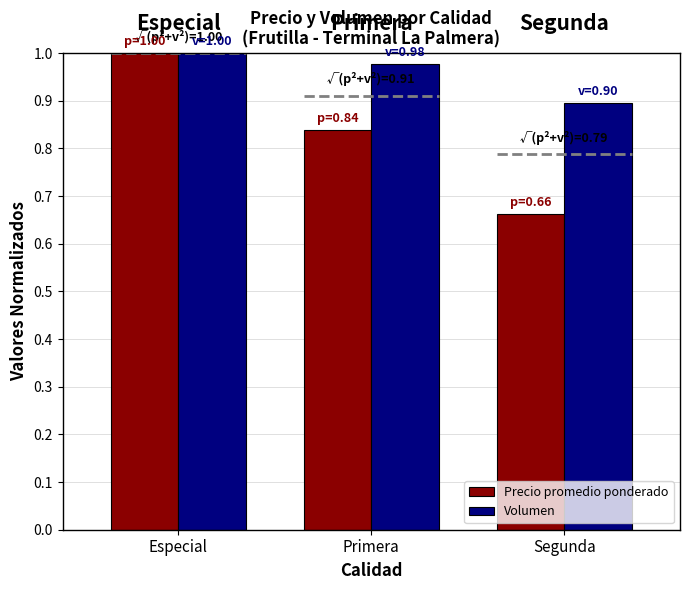

The value of Volumen at Especial is 1.0. True or false?

True